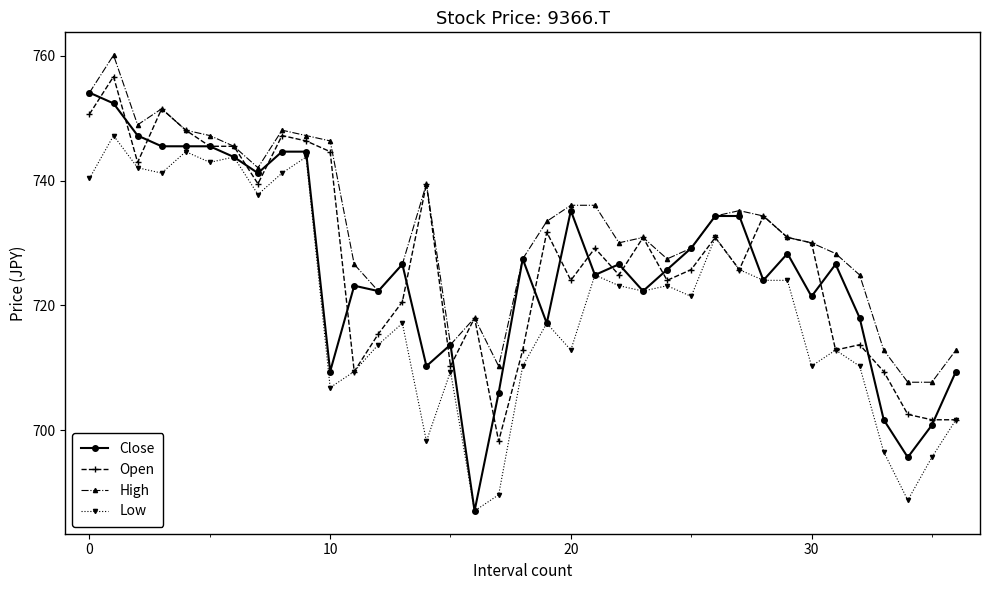

True or false: High has more than 1 points higher than both neighbors.

True